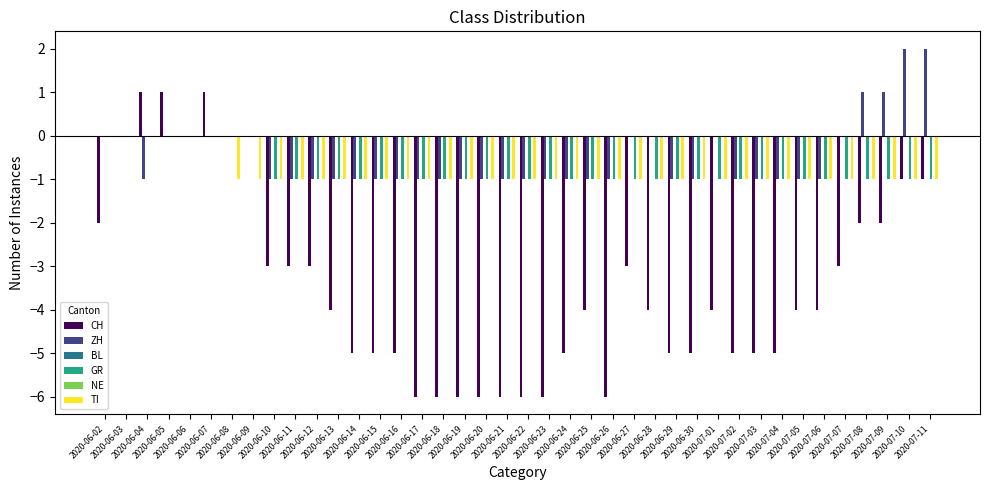

What is the difference between the GR values at 2020-06-09 and 2020-06-26?

1